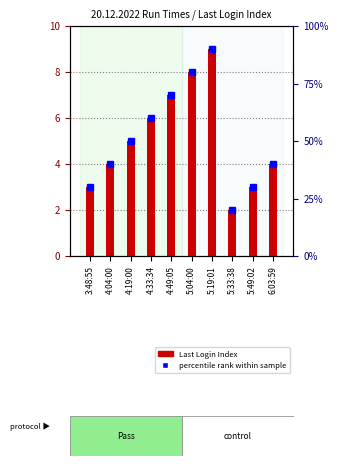

Is it true that the value at 4:04:00 is 4?

True